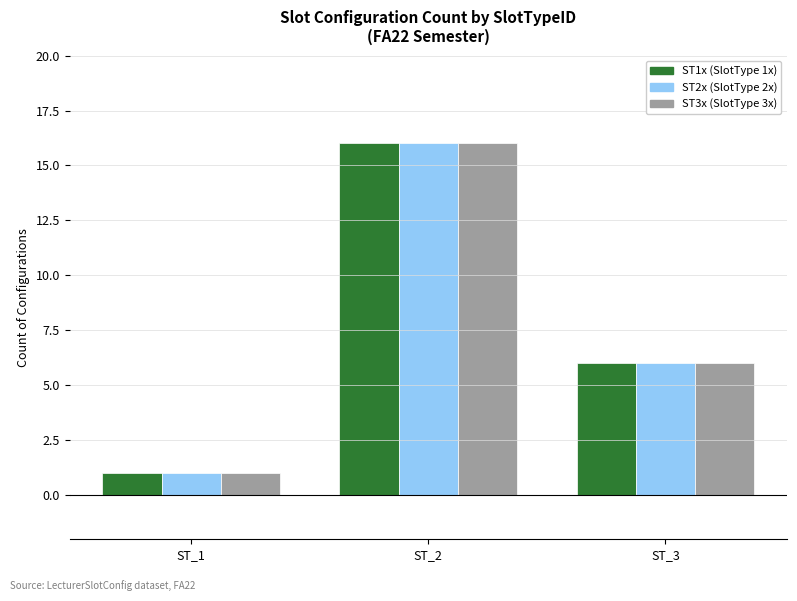

At which category does the chart reach its peak across all series?

ST_2